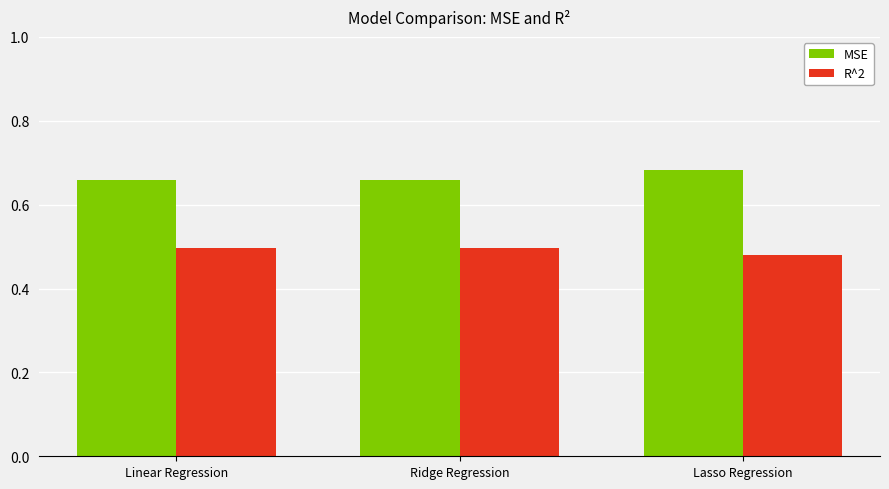

Is it true that R^2 equals 0.5 at Linear Regression?

True